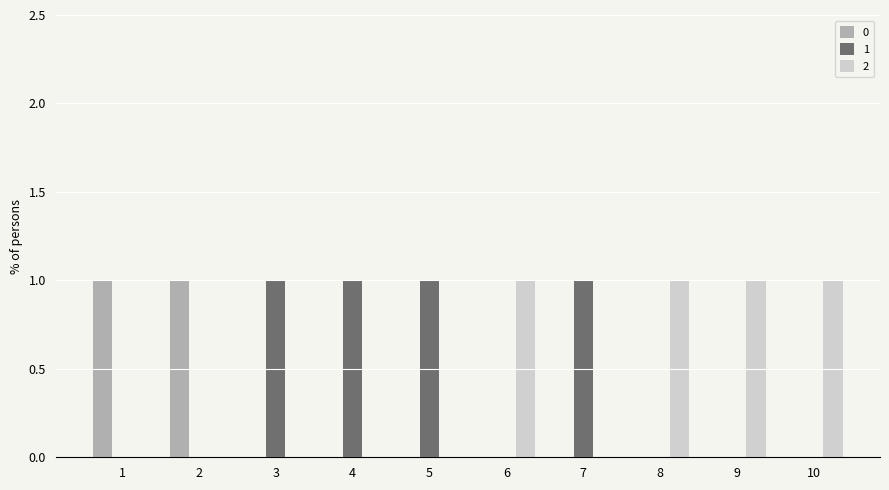

True or false: 0 has a value of 0 at 4.

True